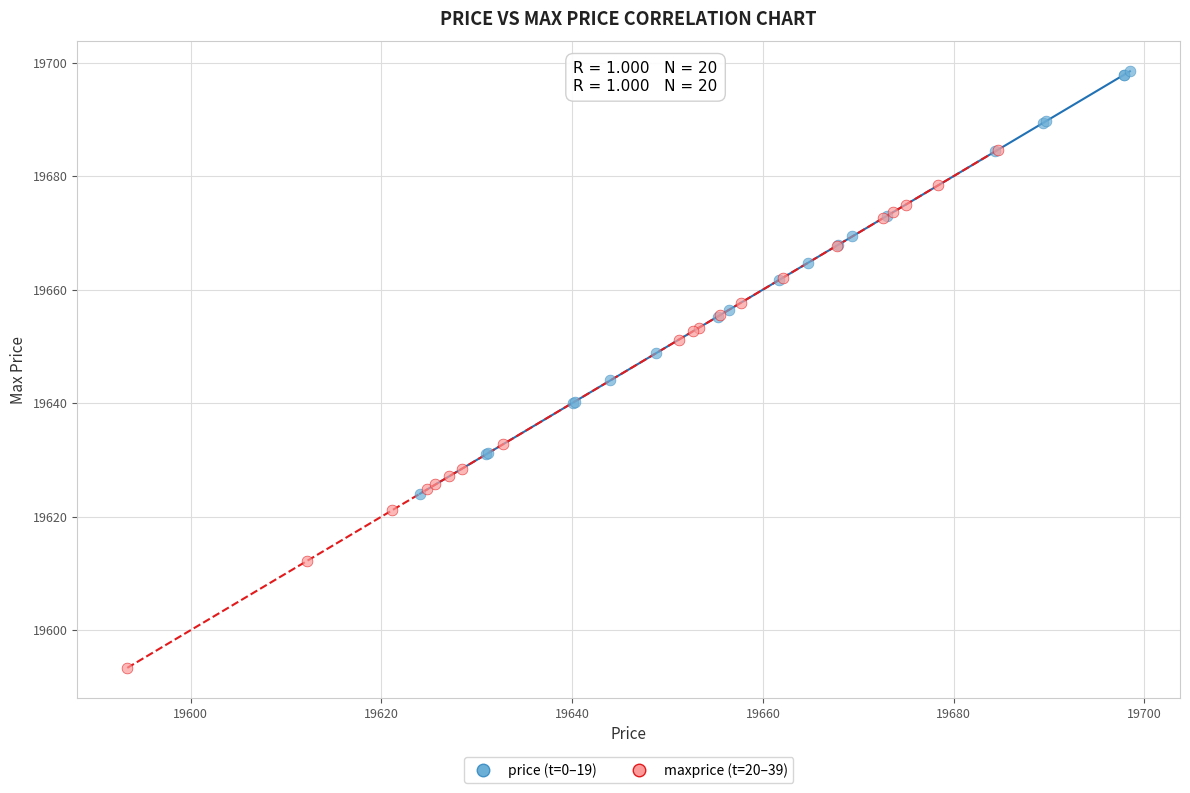

What are all the series names shown in the legend?

price (t=0–19), maxprice (t=20–39)